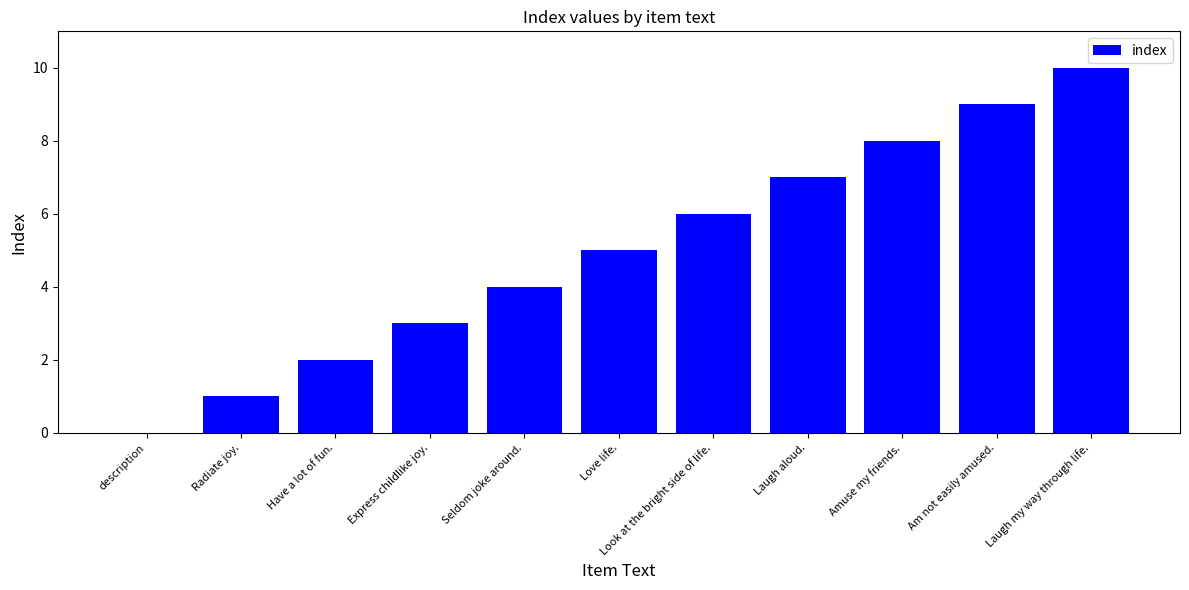

What is the maximum value shown in the chart?

10